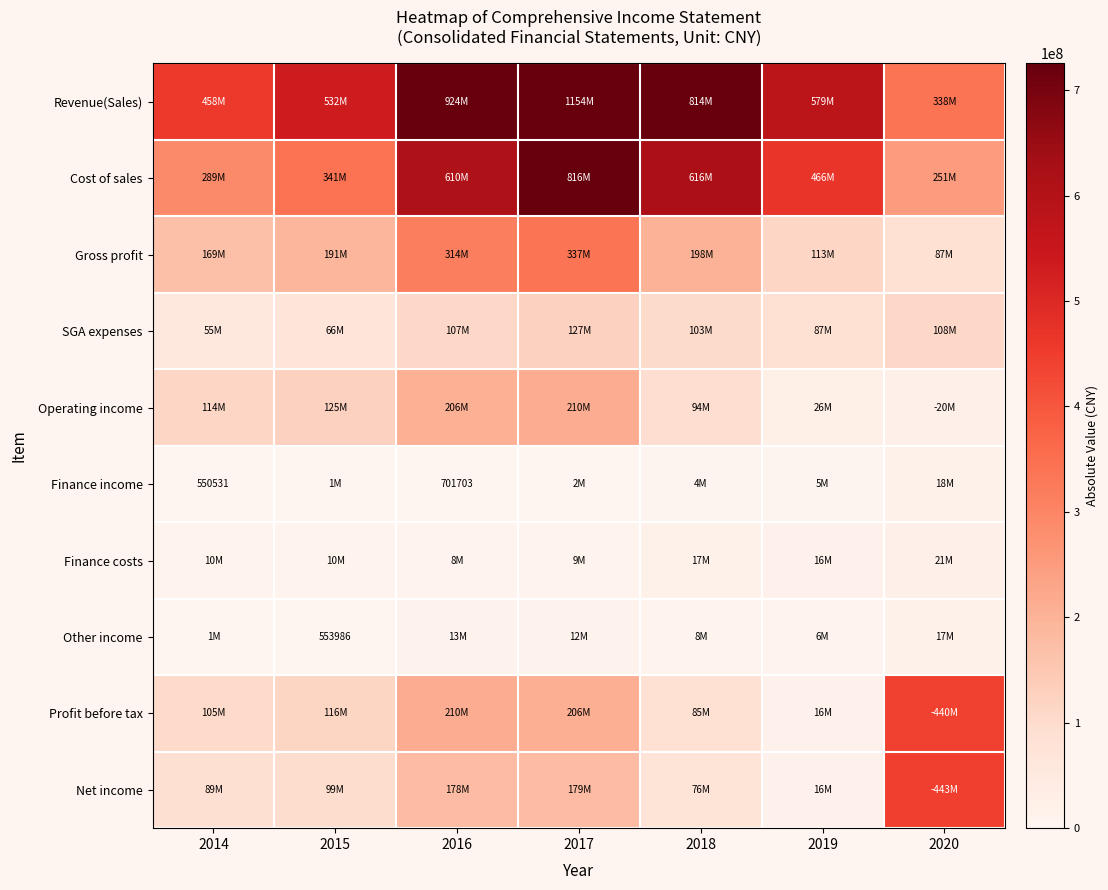

The Finance costs series shows 12975861 at 2016. True or false?

False